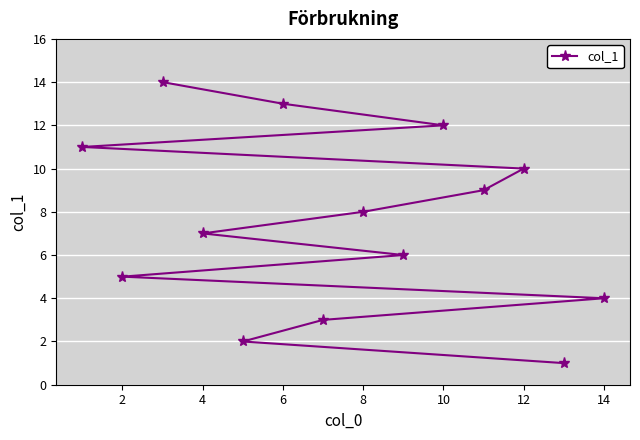

How many lines are shown in the chart?

1